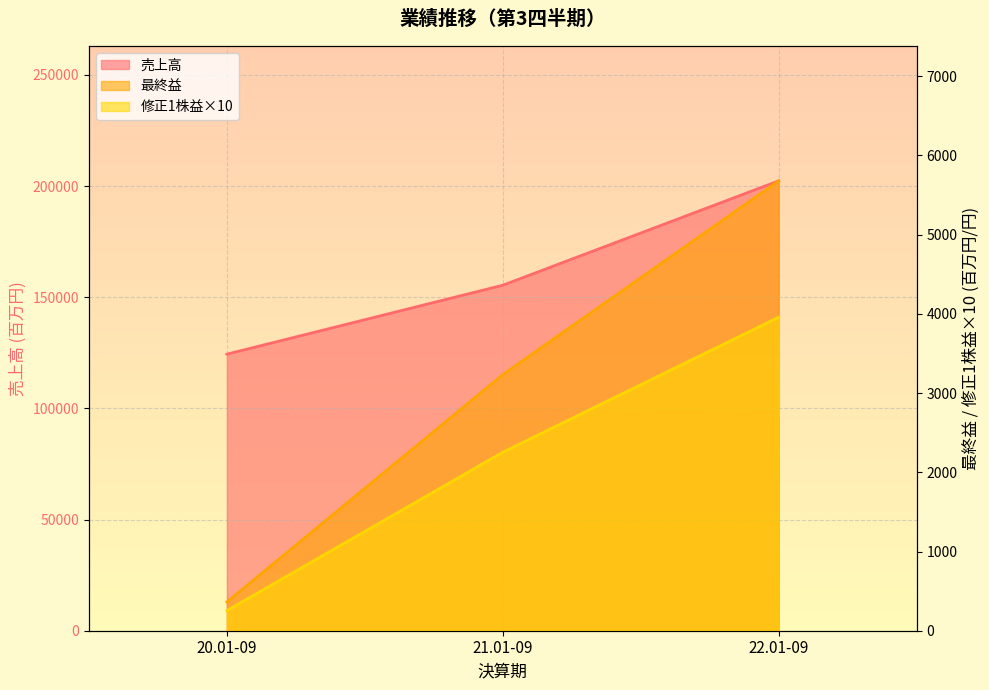

At which label does 売上高 reach its peak?

22.01-09